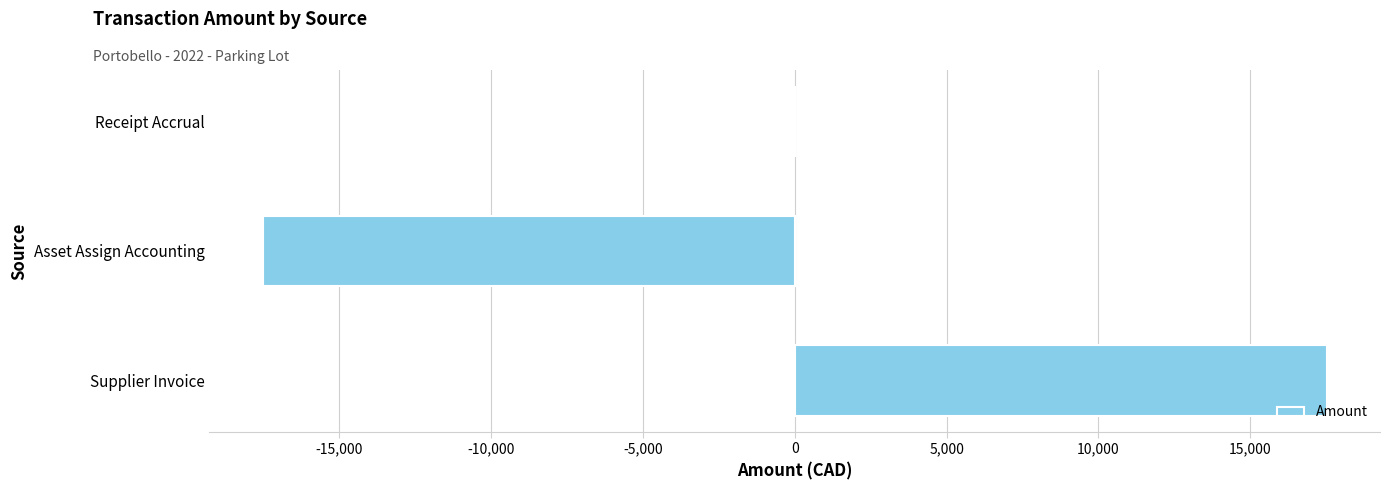

Reading bottom to top, extract all data points from this chart.

Supplier Invoice=17515	Asset Assign Accounting=-17515	Receipt Accrual=0